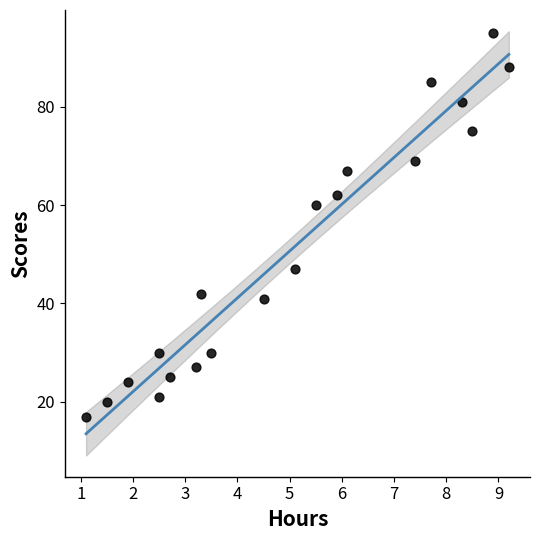

What Y value in the scatter plot is closest to 56?

60